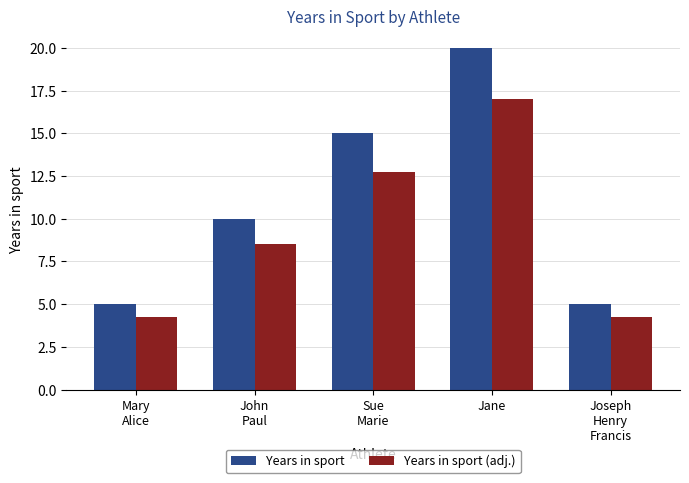

Rank the series by their average value, from highest to lowest.

Years in sport, Years in sport (adj.)